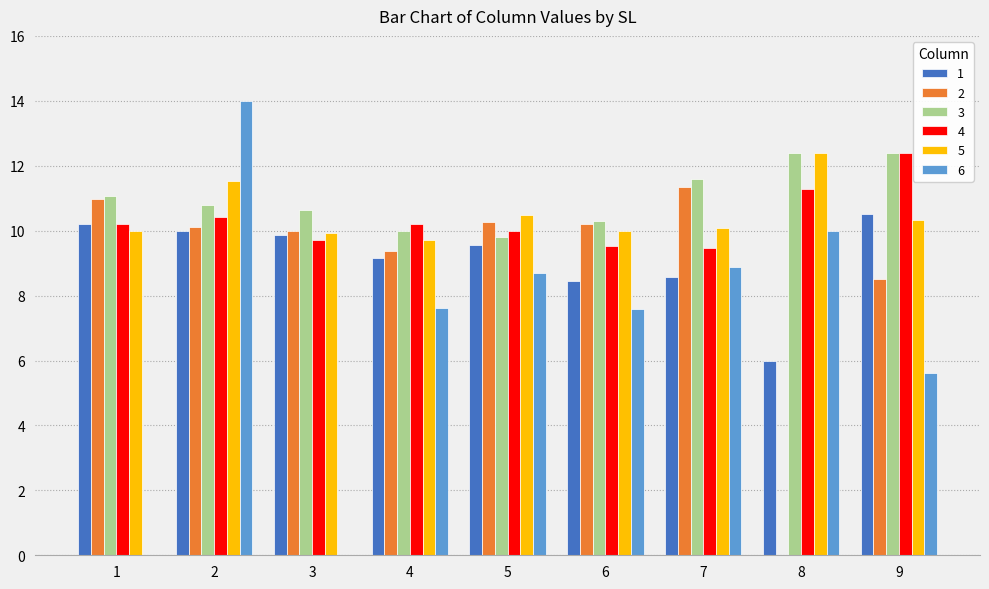

What is the average value of the 2 series?

9.0